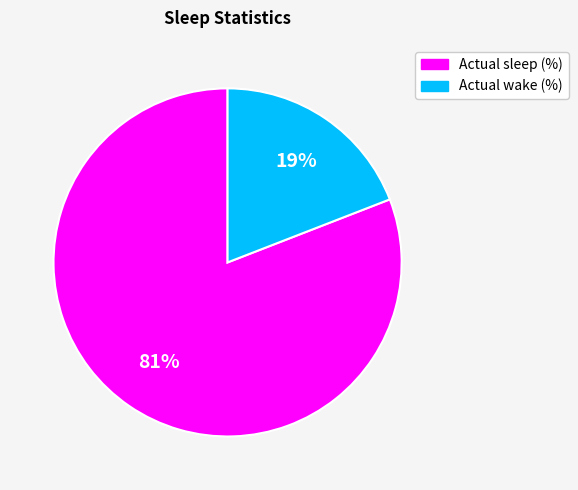

Which slice is the largest?

Actual sleep (%)